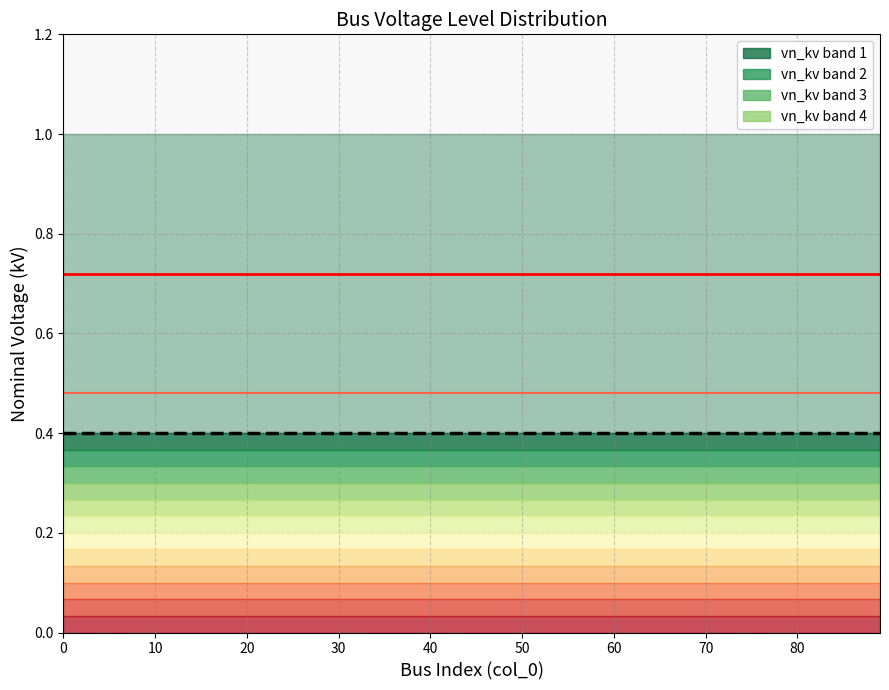

What is the total value across all series at 40?

1.6